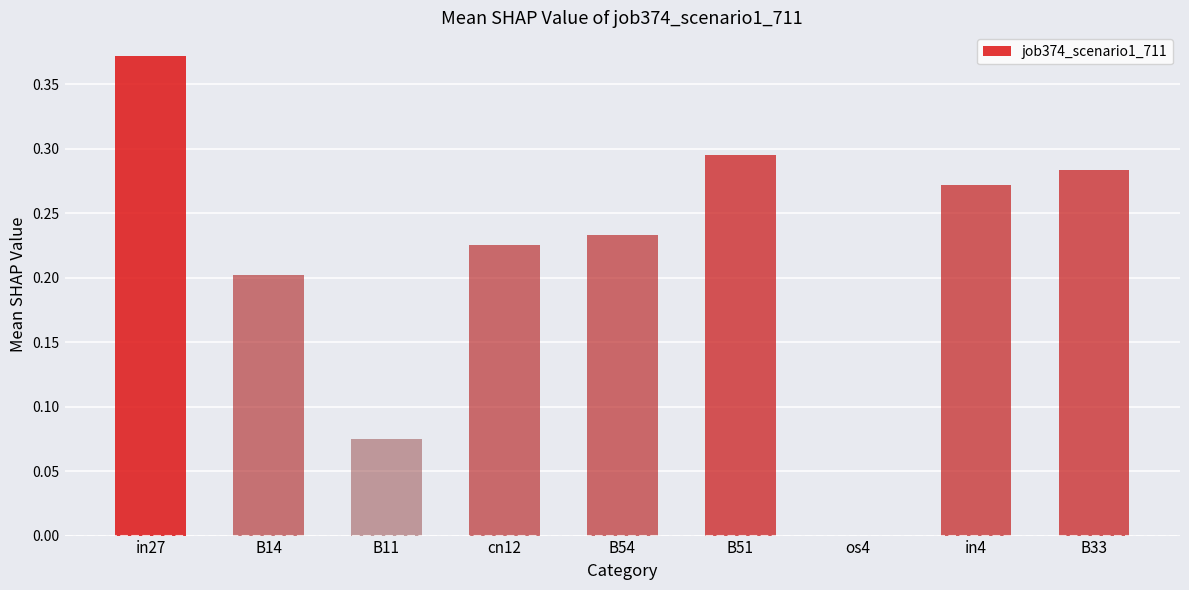

Which category has the highest value across all series?

in27